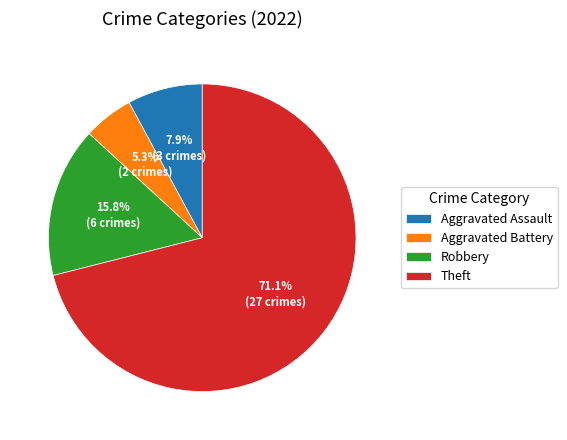

How many slices are in this pie chart?

4